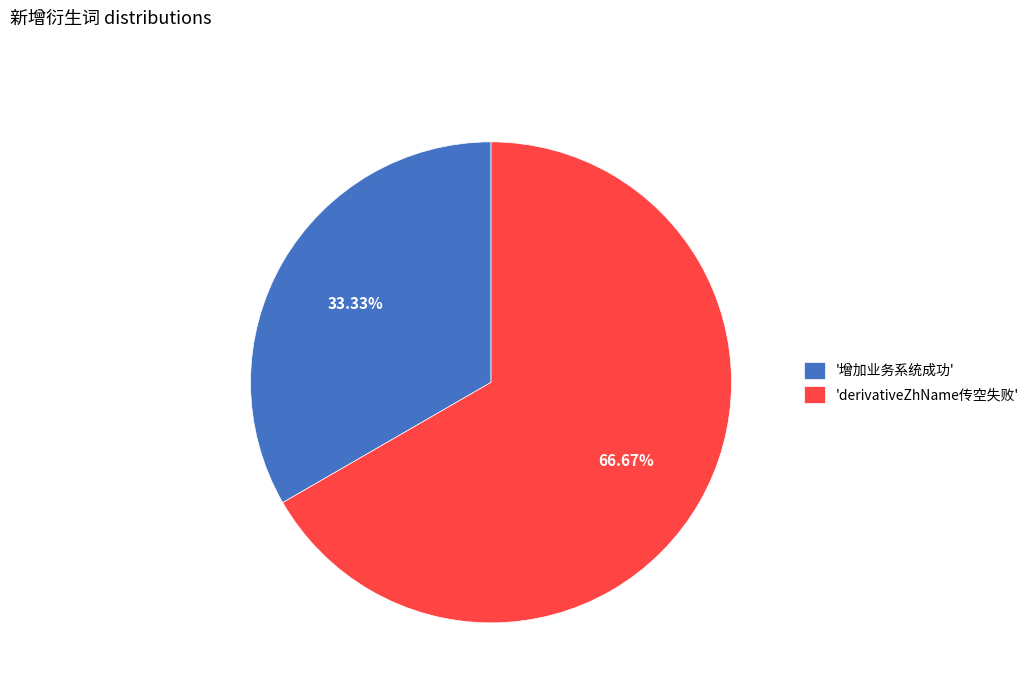

Is there a majority slice in this chart?

Yes